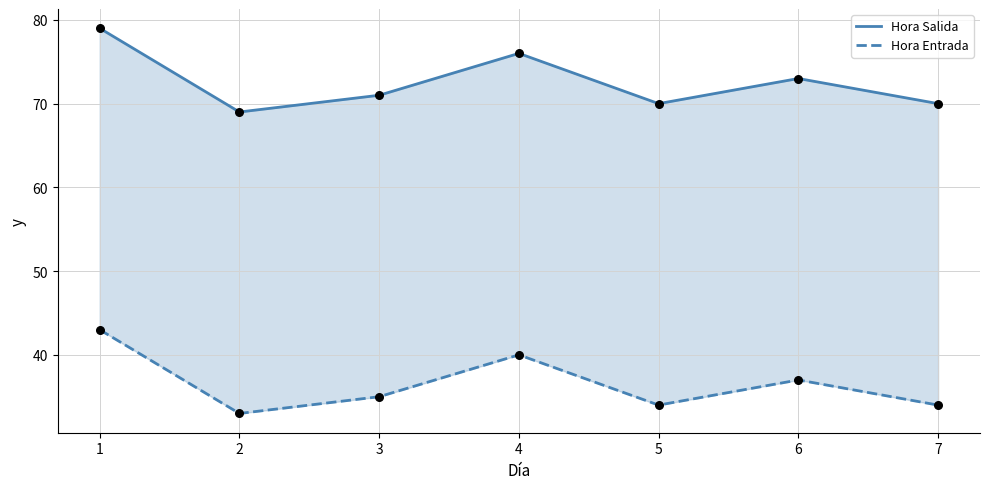

Which series reaches the maximum Y coordinate?

Hora Salida